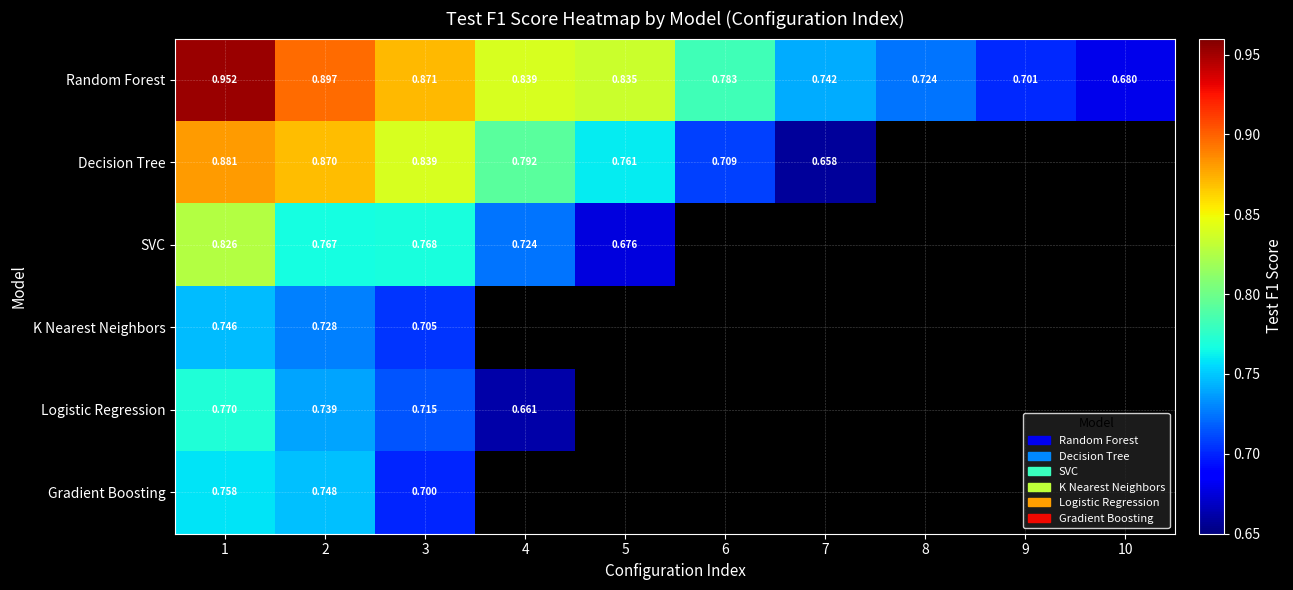

What is the difference between the maximum and minimum values in the Gradient Boosting series?

0.1